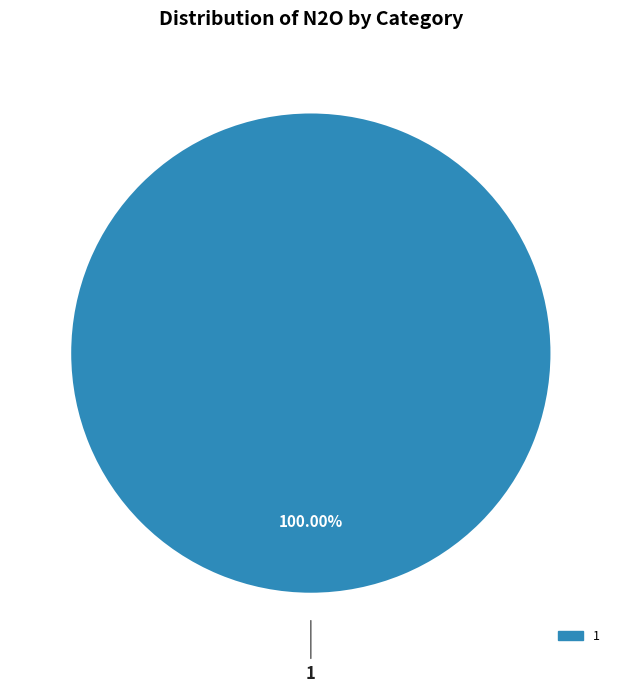

Is there a majority slice in this chart?

Yes